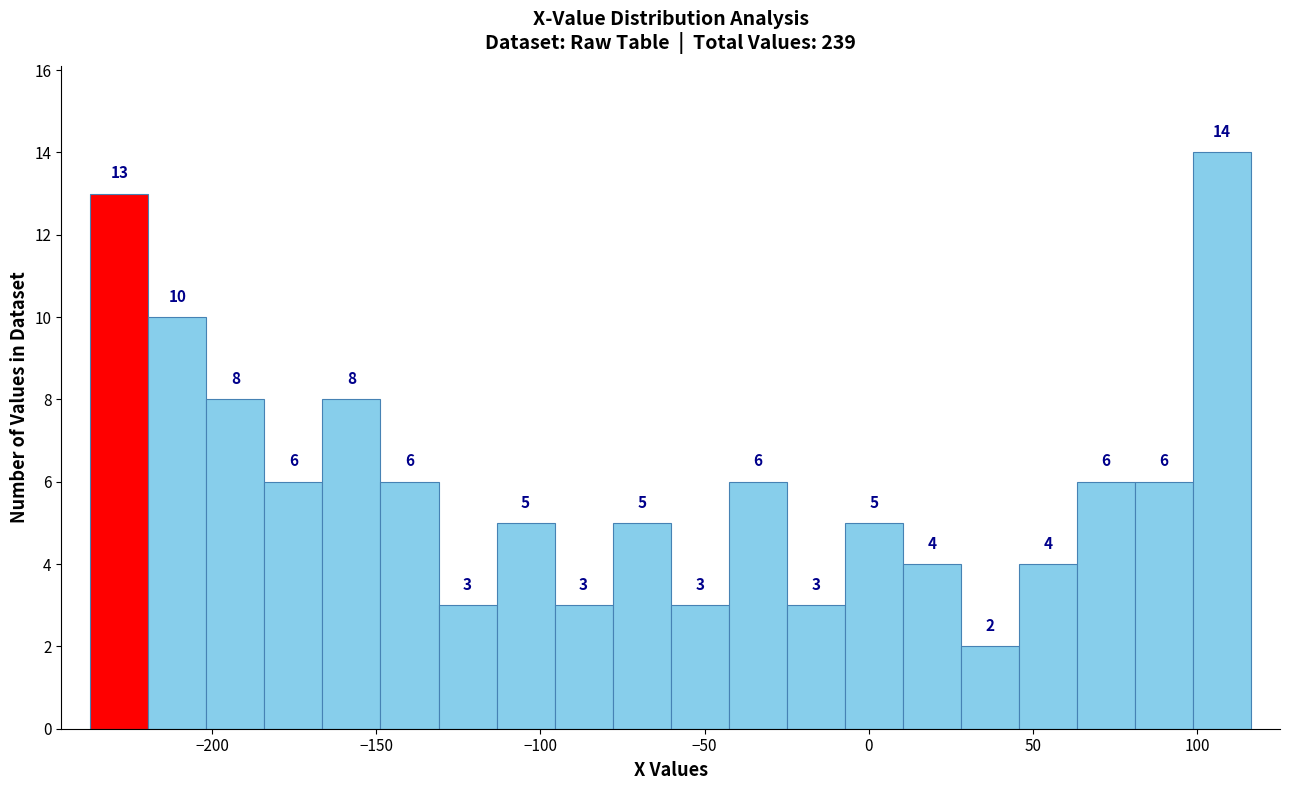

Read against the x-axis, roughly where is the centre of the tallest bar?

110